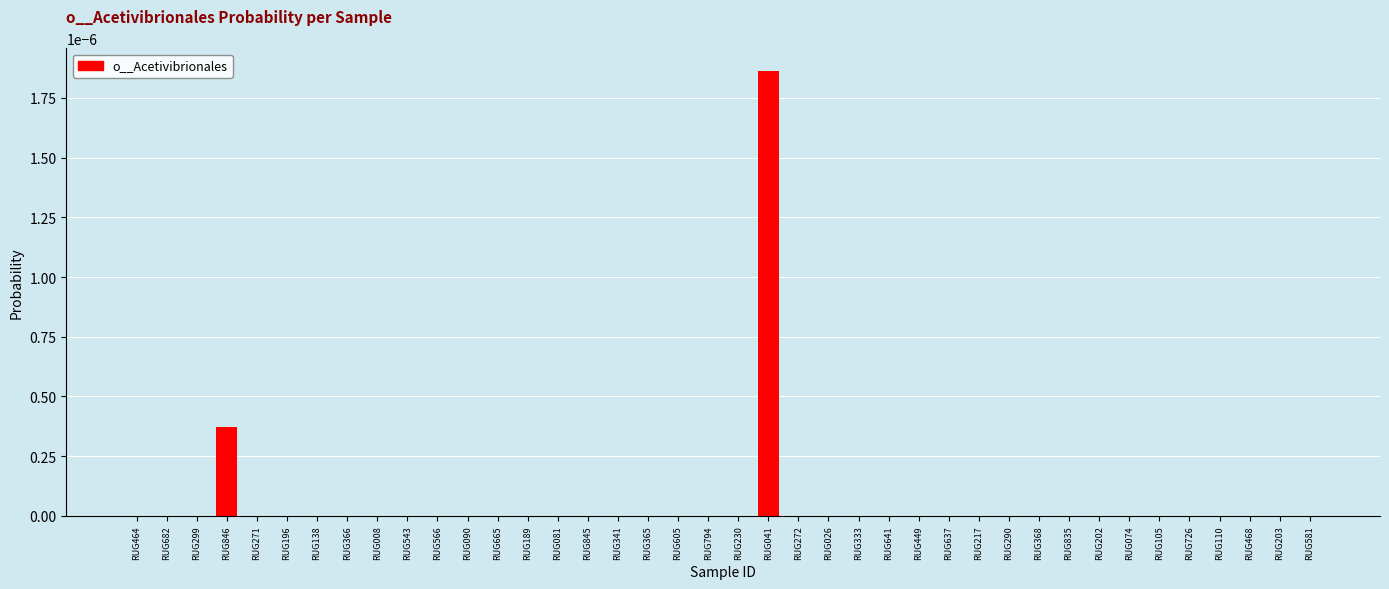

Which category has the highest value across all series?

RUG041